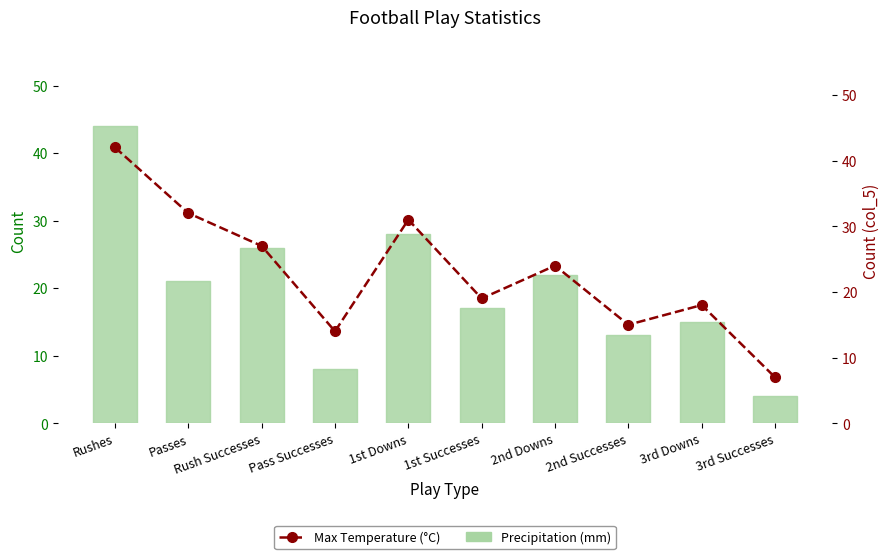

Reading left to right, list all the values displayed in this chart.

Precipitation (mm): 44	21	26	8	28	17	22	13	15	4
Max Temperature (°C): 42	32	27	14	31	19	24	15	18	7